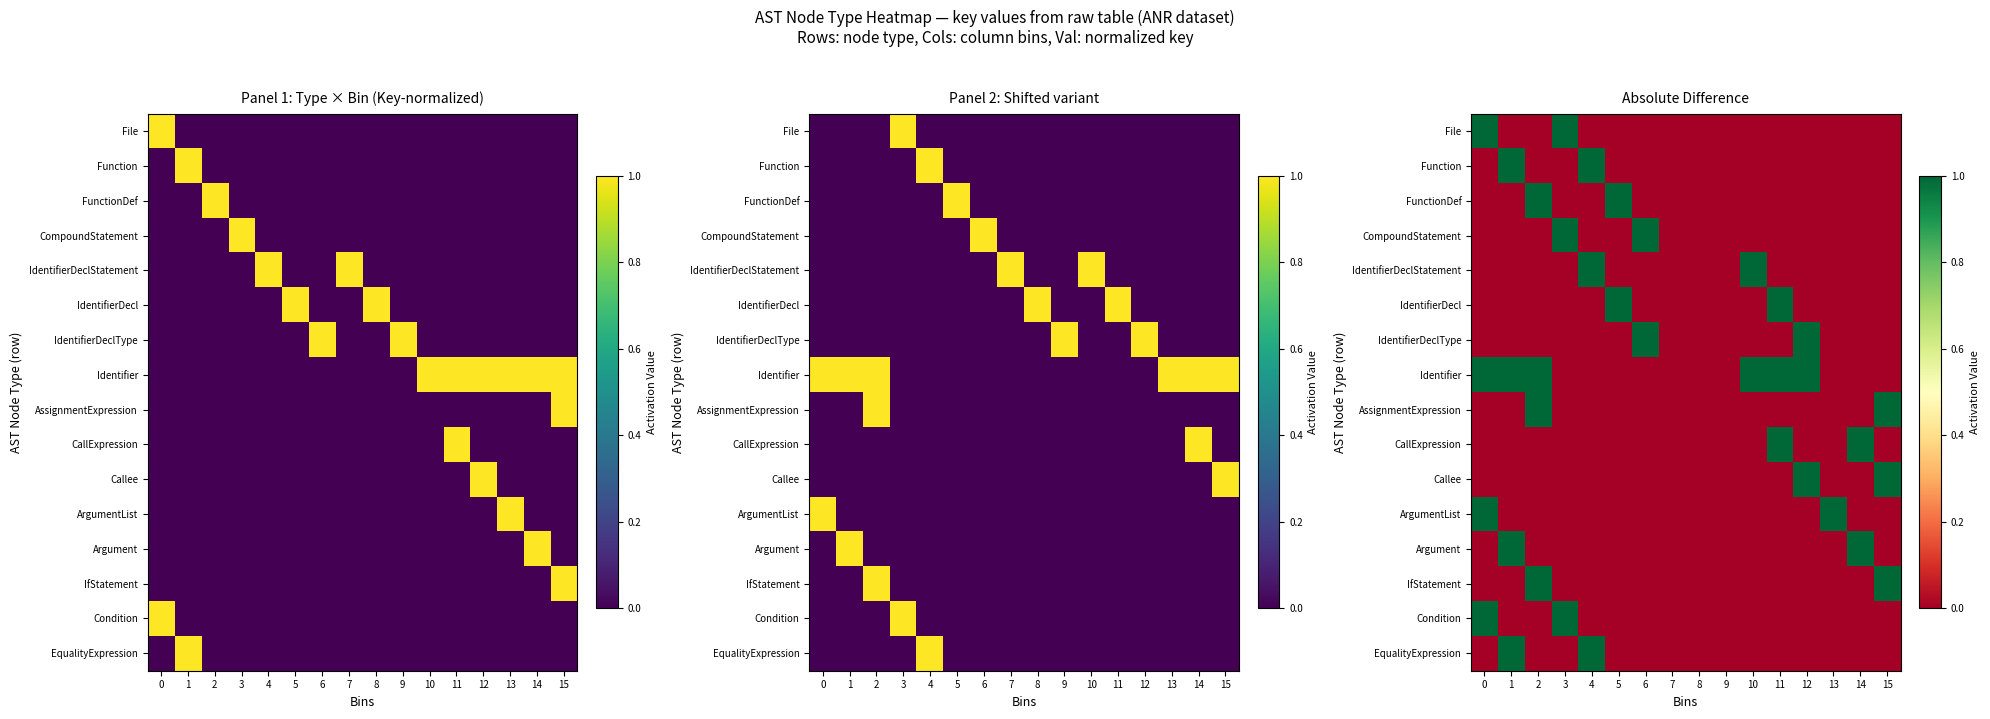

True or false: FunctionDef has a value of 0.0 at 6.

True